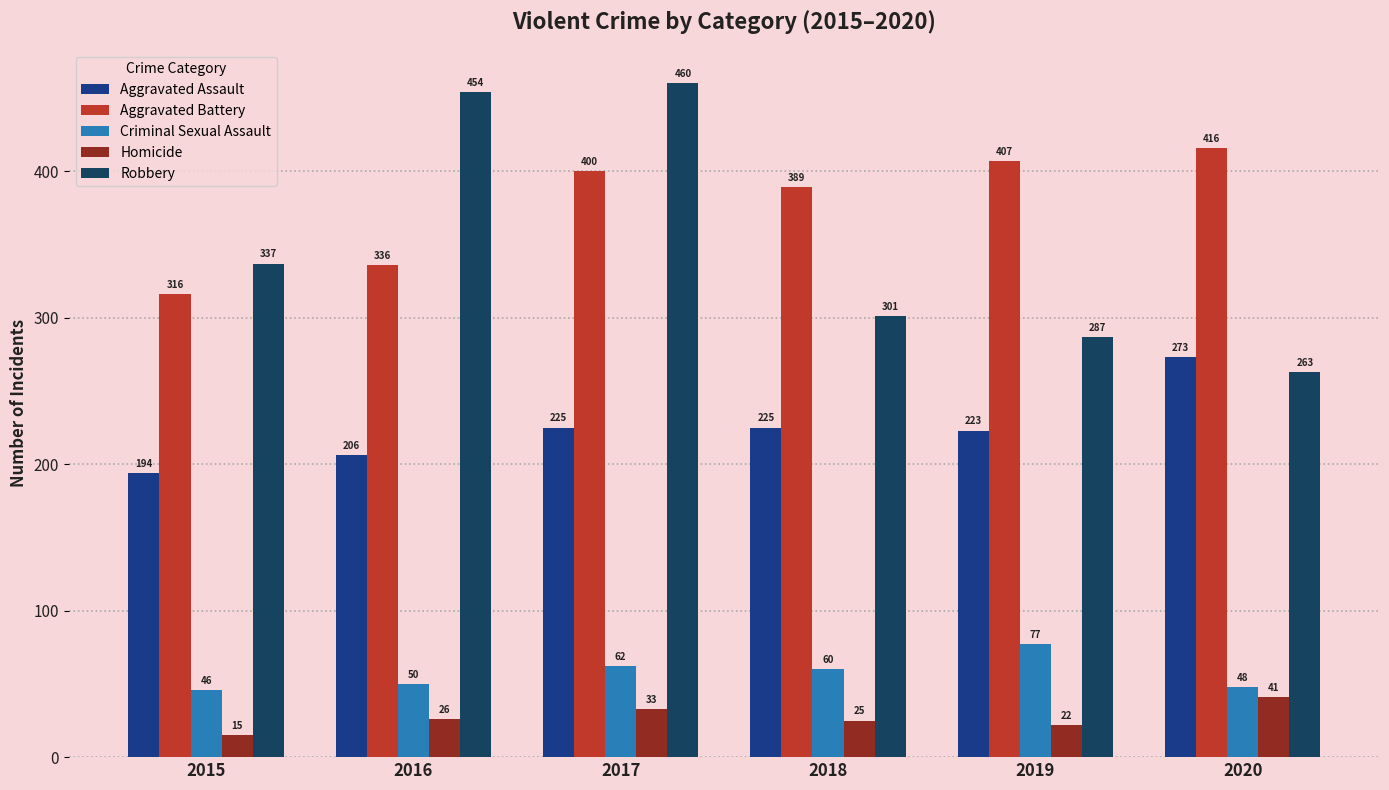

What is the difference between the Homicide values at 2016 and 2020?

15